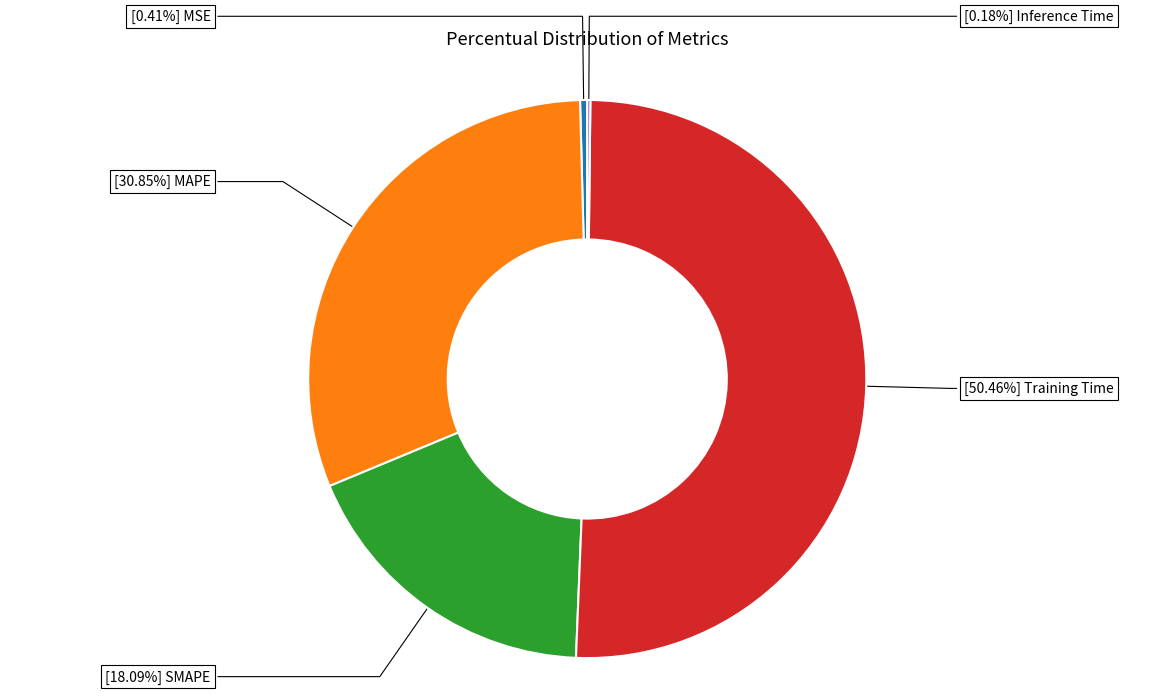

What is the majority slice?

Training Time